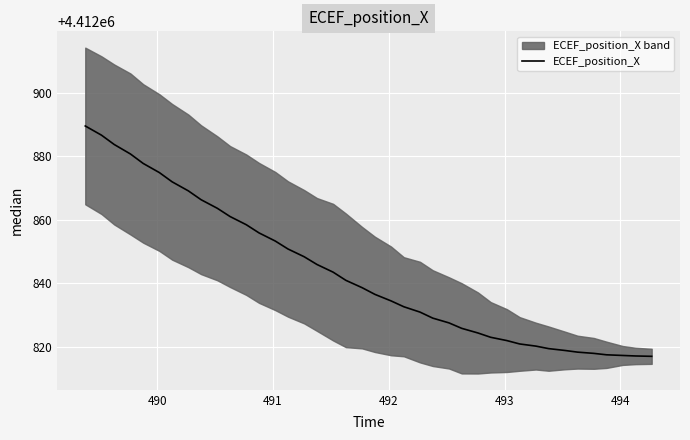

True or false: there are more than 0 points higher than both neighbors.

False